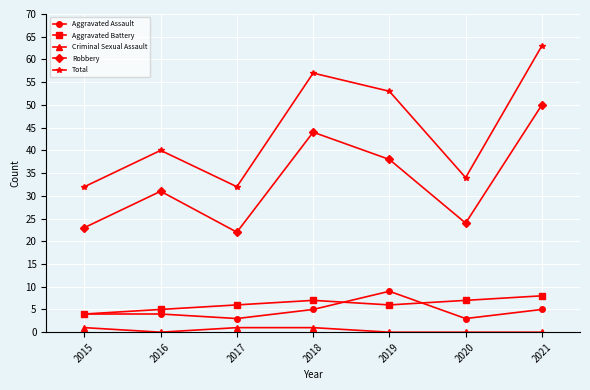

True or false: Aggravated Battery has more than 1 interior local peaks.

False